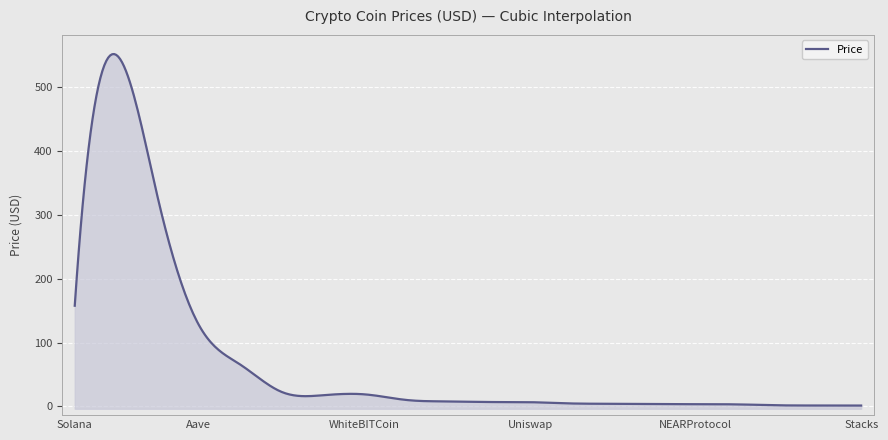

What is the maximum value shown in the chart?

550.1